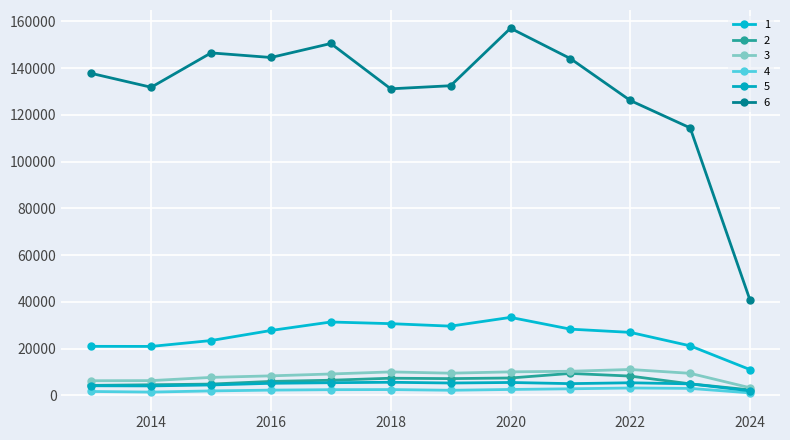

What are all the series names shown in the legend?

1, 2, 3, 4, 5, 6